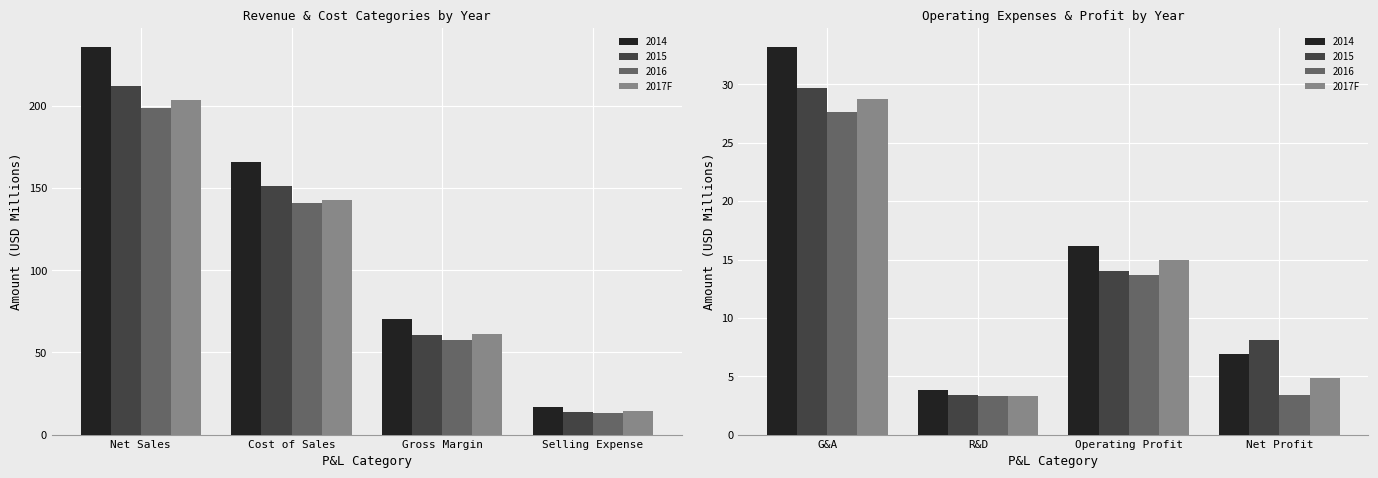

Between G&A and Net Profit, which is larger?

G&A